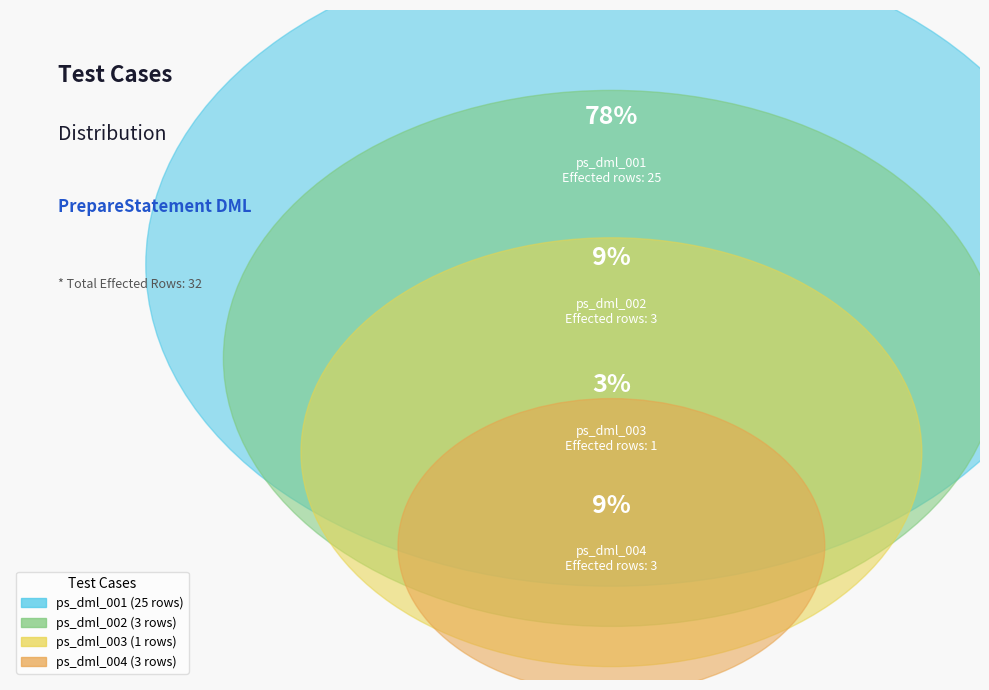

What percentage is the ps_dml_003 slice, to the nearest percent?

3%